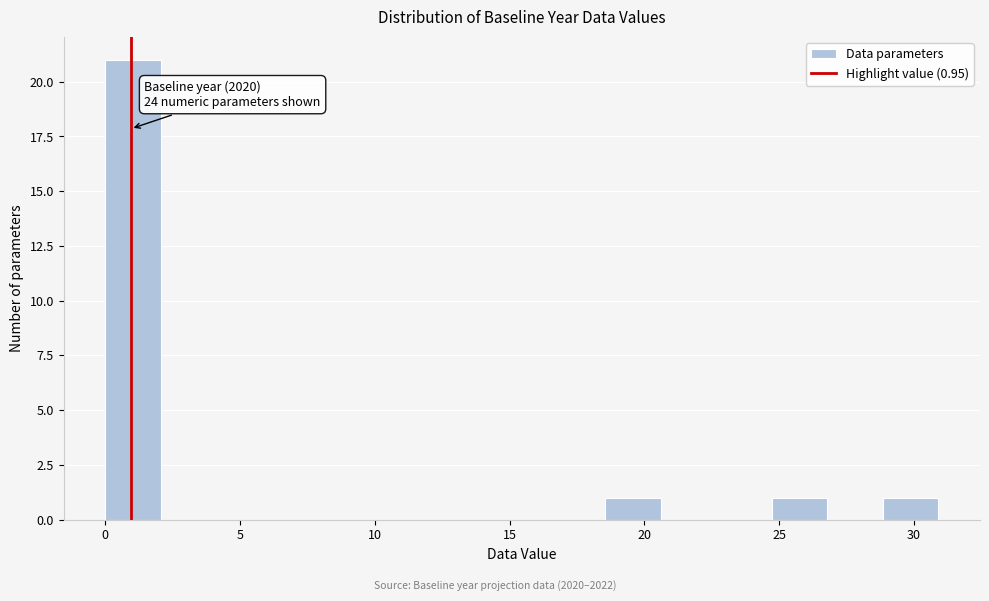

Which range on the x-axis has the tallest bar?

0.0 to 2.0